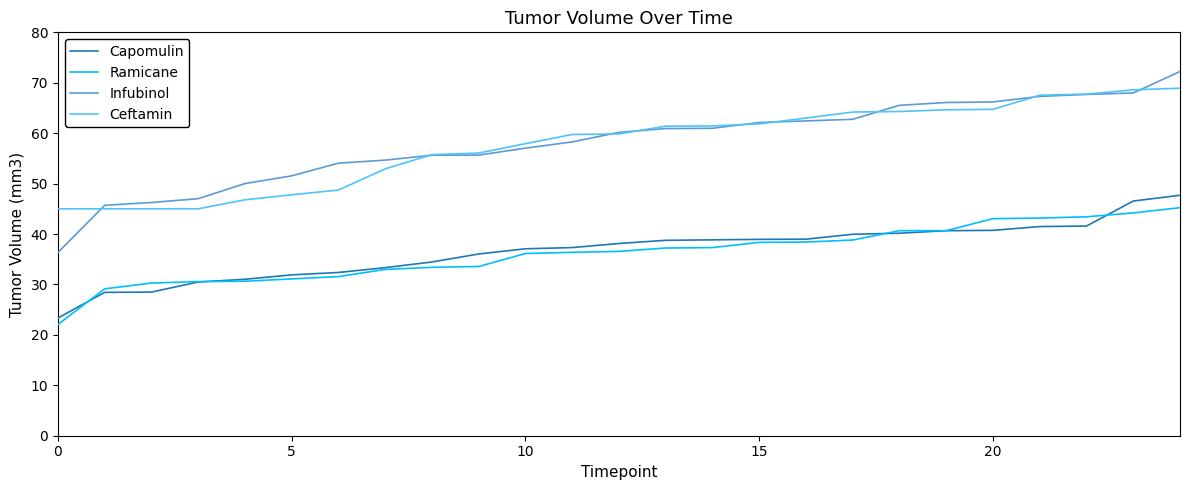

What is the lowest value of the Infubinol series?

36.3